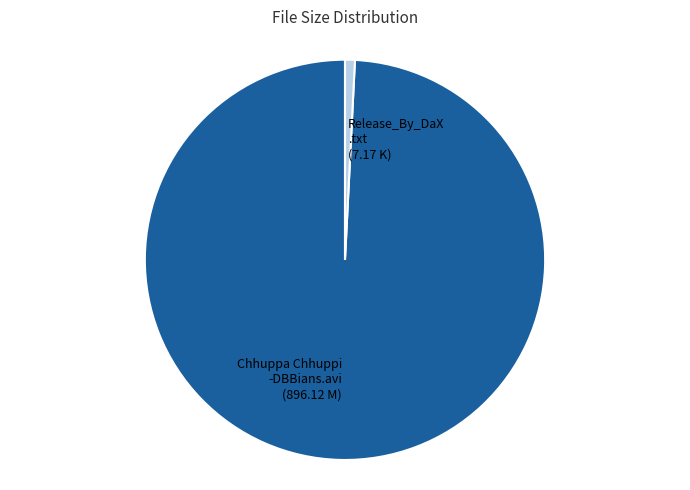

Which slice represents more than half of the pie?

Chhuppa Chhuppi -DBBians.avi (896.12 M)